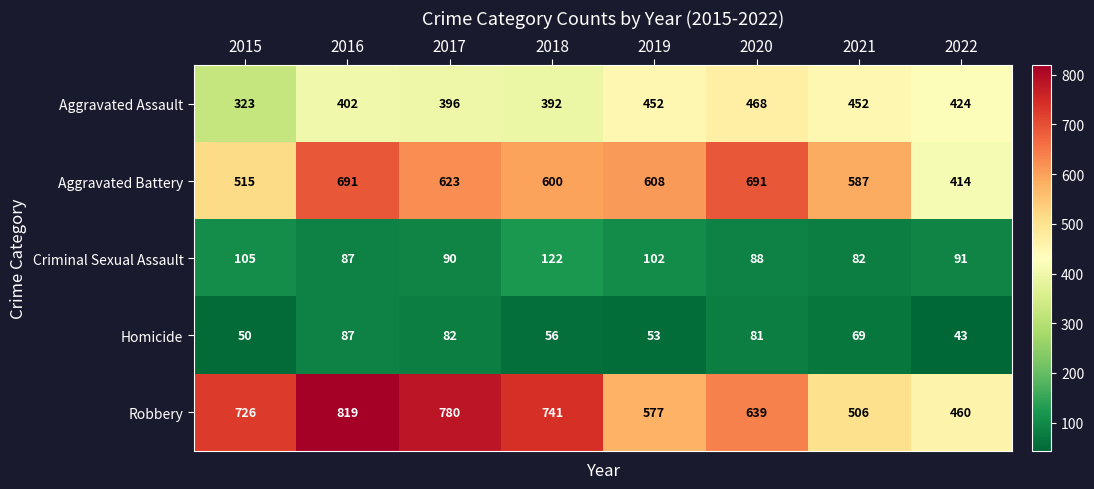

What is the spread (max minus min) of values at 2015?

676